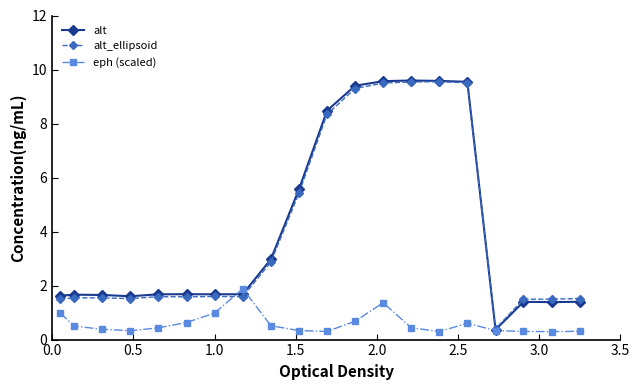

In alt_ellipsoid, how many points are higher than both neighbors (excluding endpoints)?

4